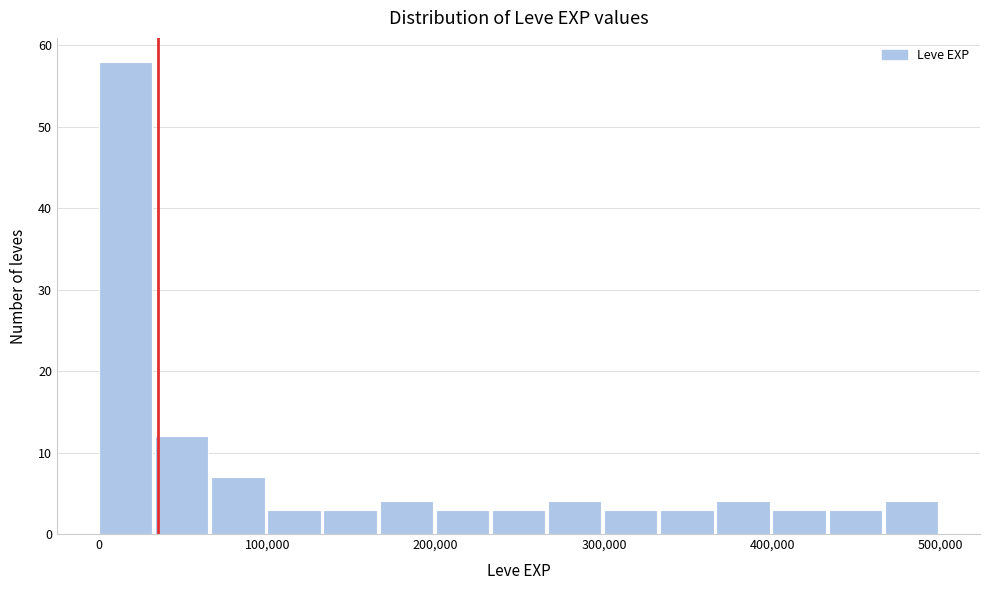

Around what value on the x-axis is the tallest bar? Give the approximate position of its centre, as read against the axis.

20000